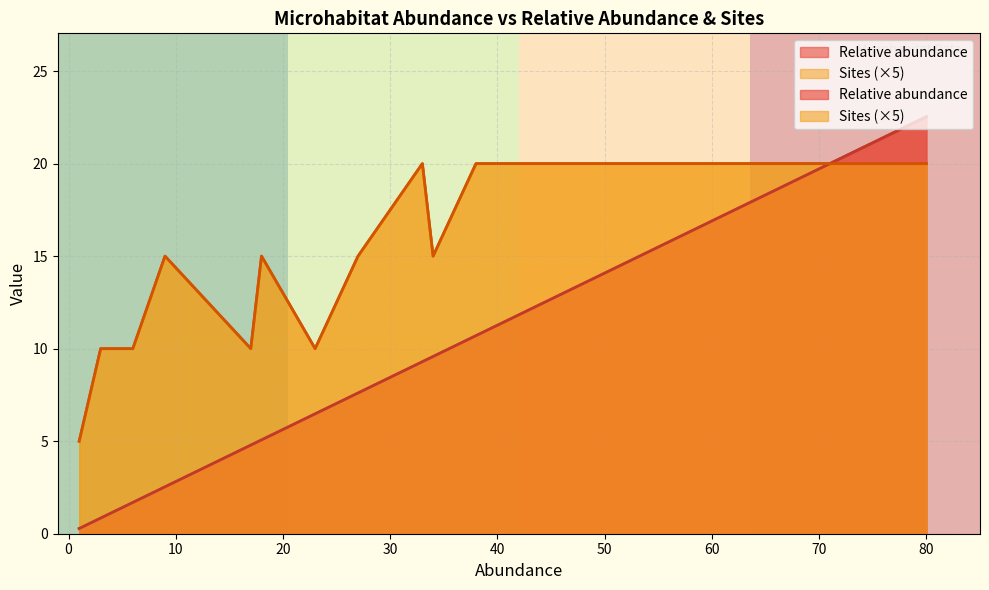

What is the average value?

0.5